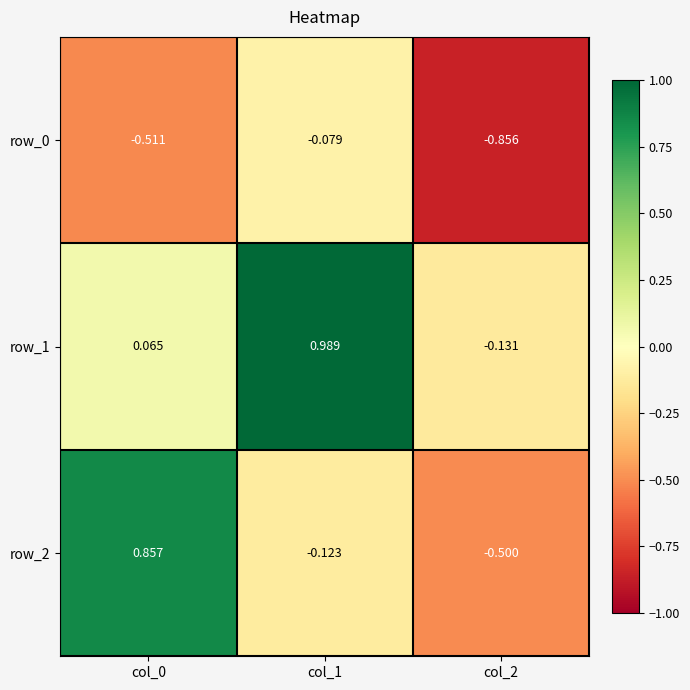

Is the value of row_0 at col_2 greater than the value of row_1 at col_0?

No